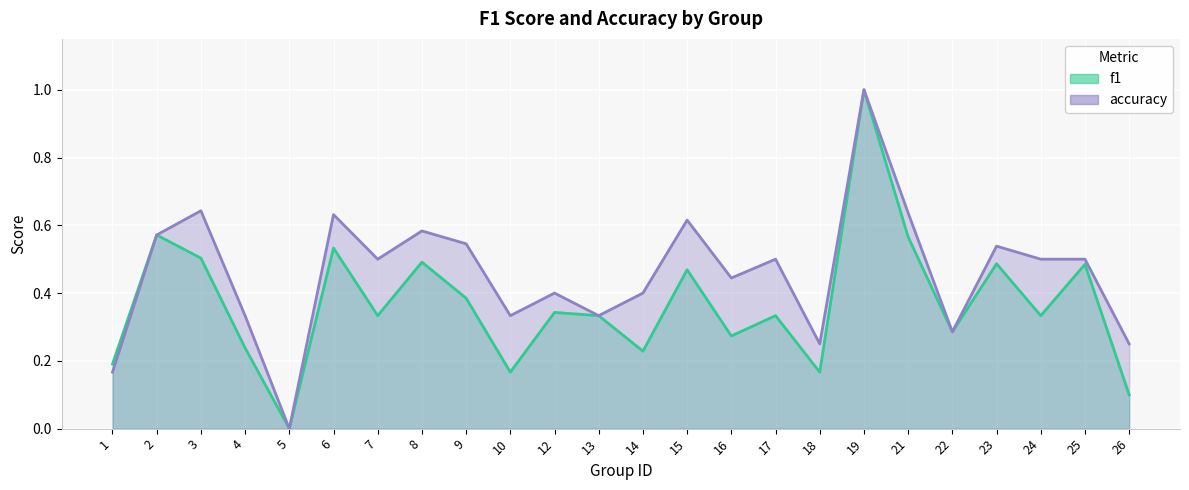

How many positive values does the f1 series have?

23